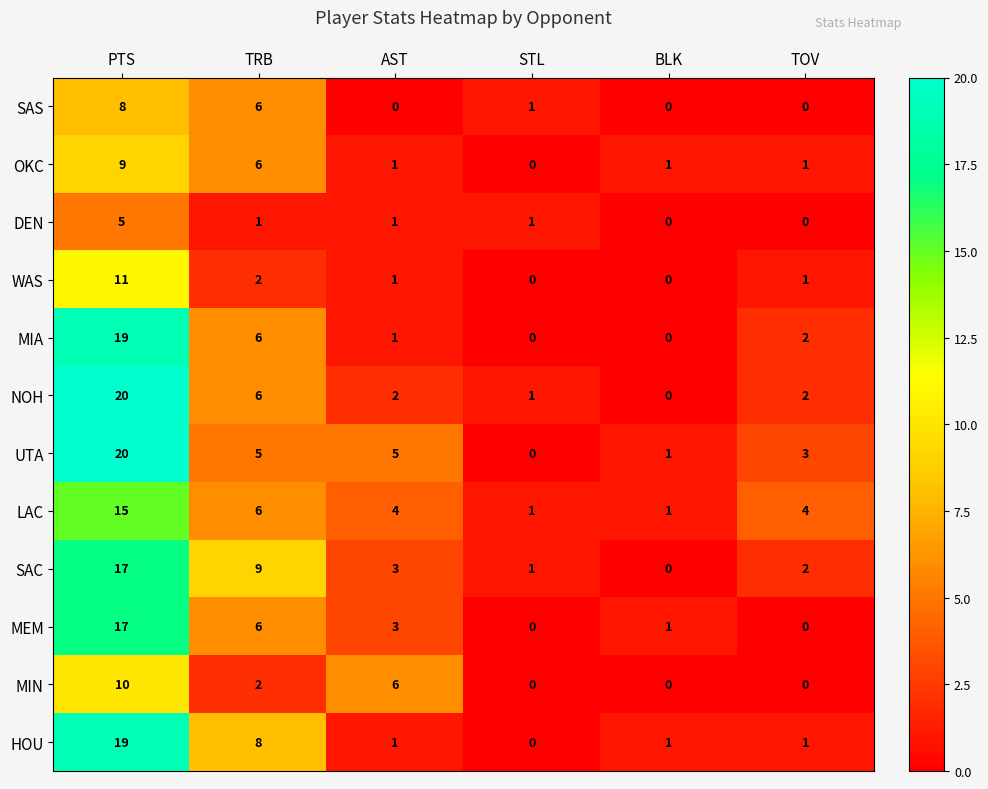

Count the number of categories in the chart.

6